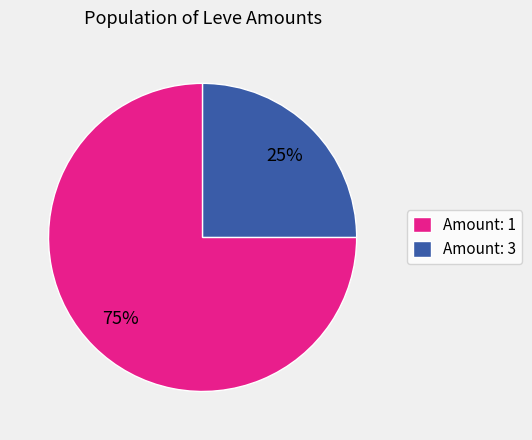

How many segments does this pie chart have?

2